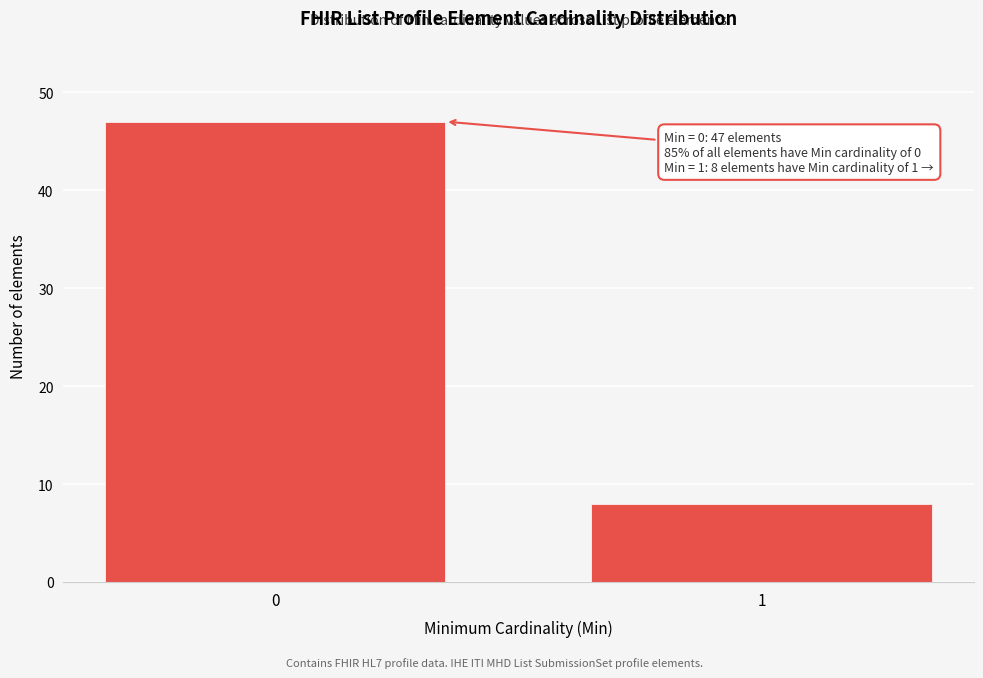

Reading left to right, transcribe all the data shown in this chart.

47	8